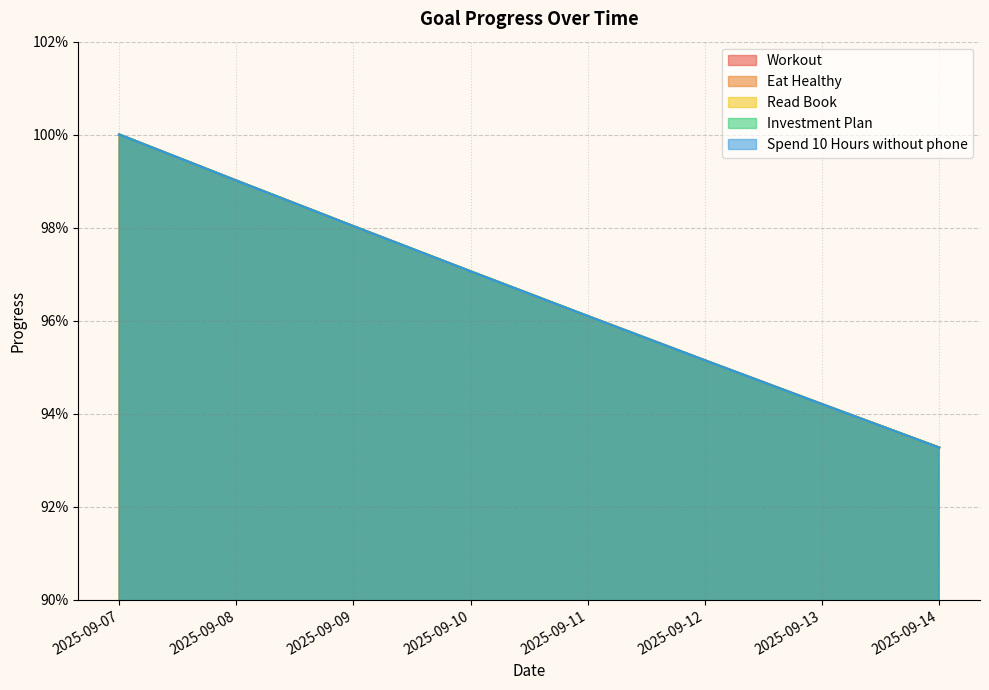

True or false: Spend 10 Hours without phone has a value of 1.0 at 2025-09-10.

True